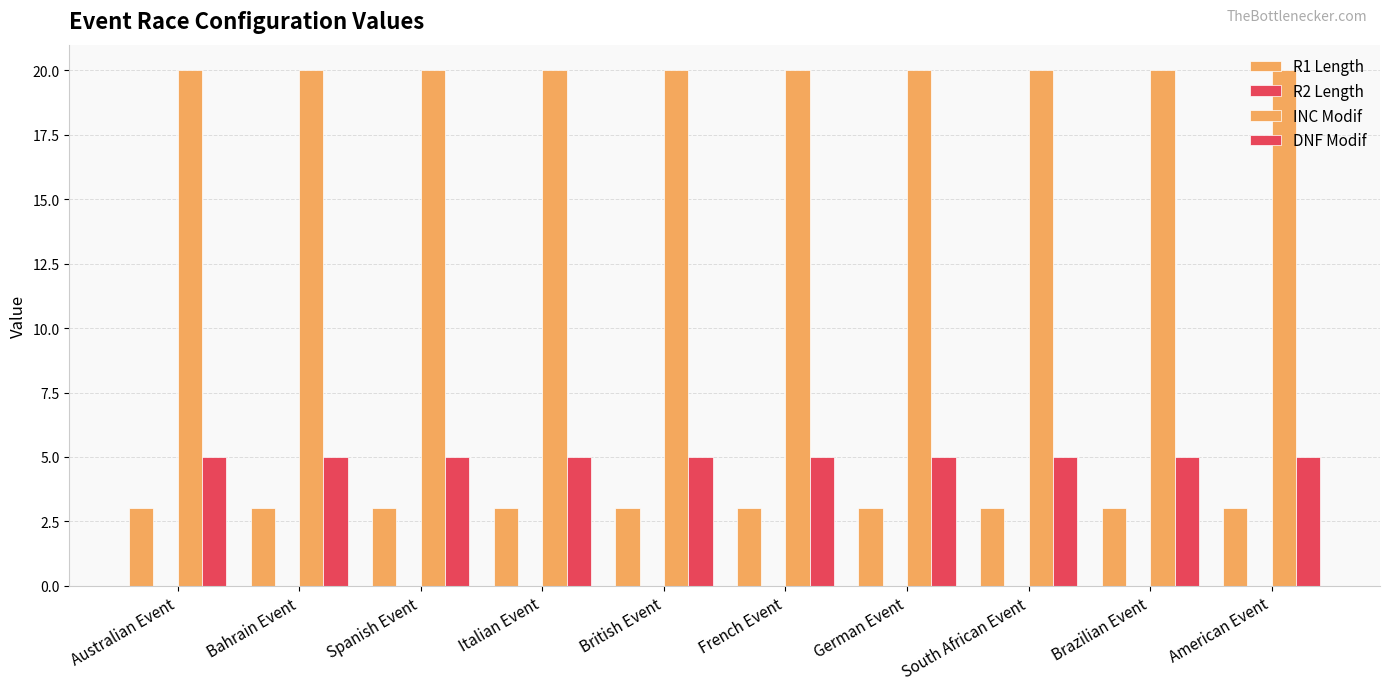

How many data points does each series have?

10